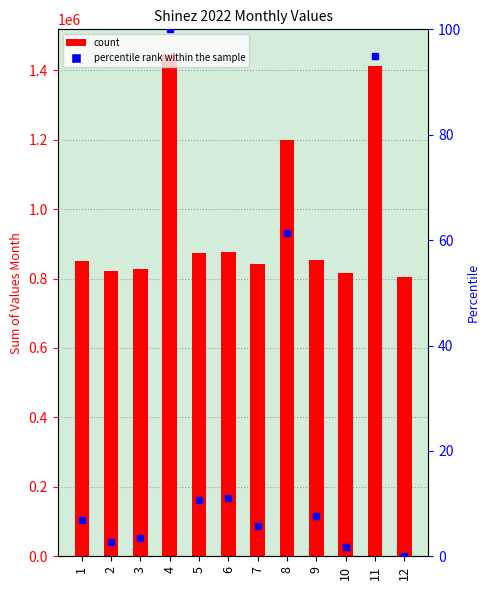

What is the sum of all percentile rank within the sample values?

306.5